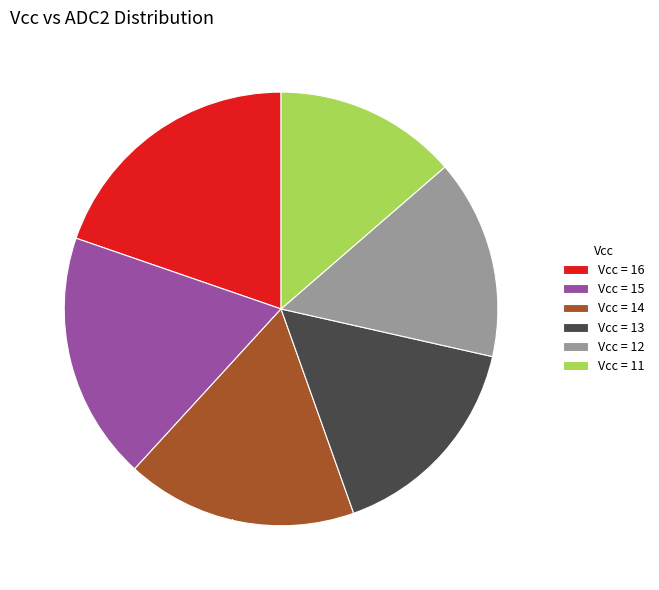

Which slice is the smallest?

Vcc = 11